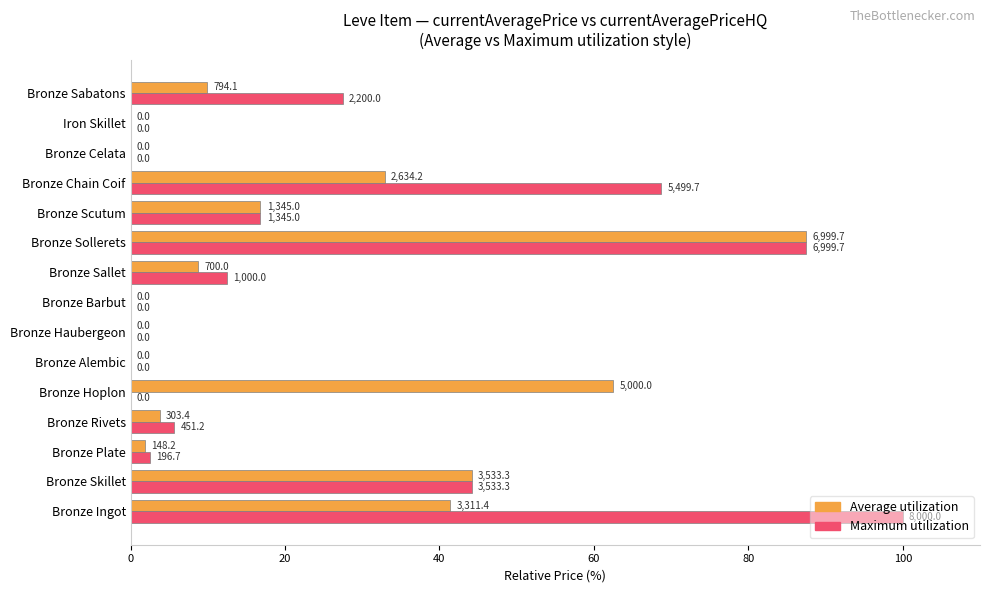

What are all the series names shown in the legend?

Average utilization, Maximum utilization